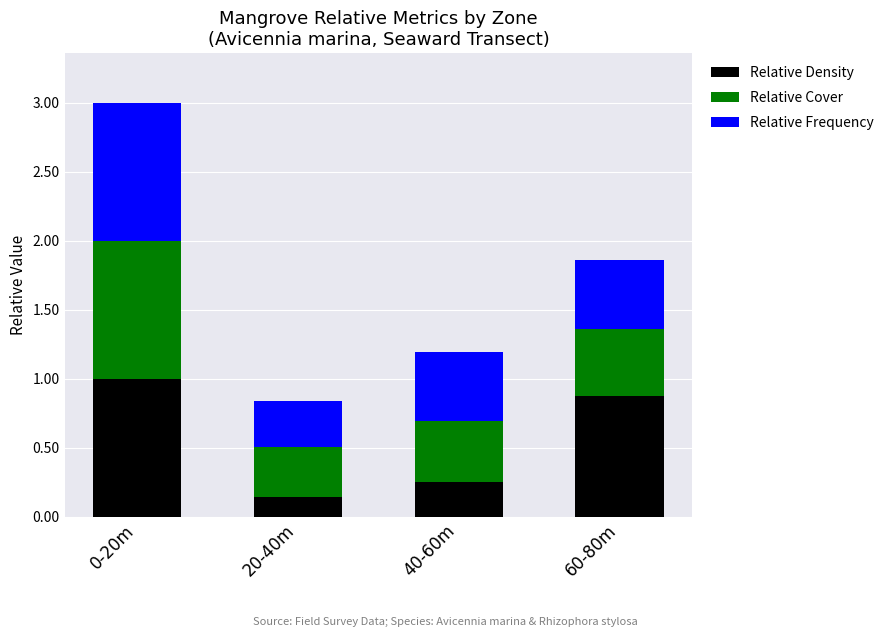

What is the average value of the Relative Density series?

0.6